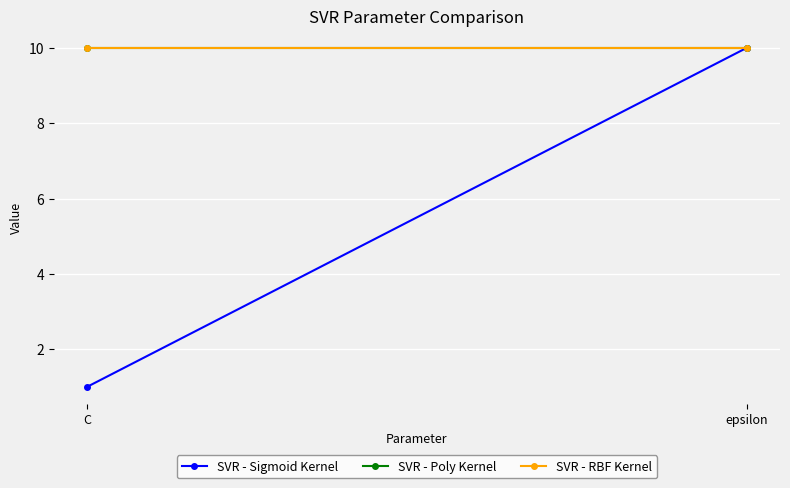

True or false: SVR - Sigmoid Kernel has a value of 1 at C.

True